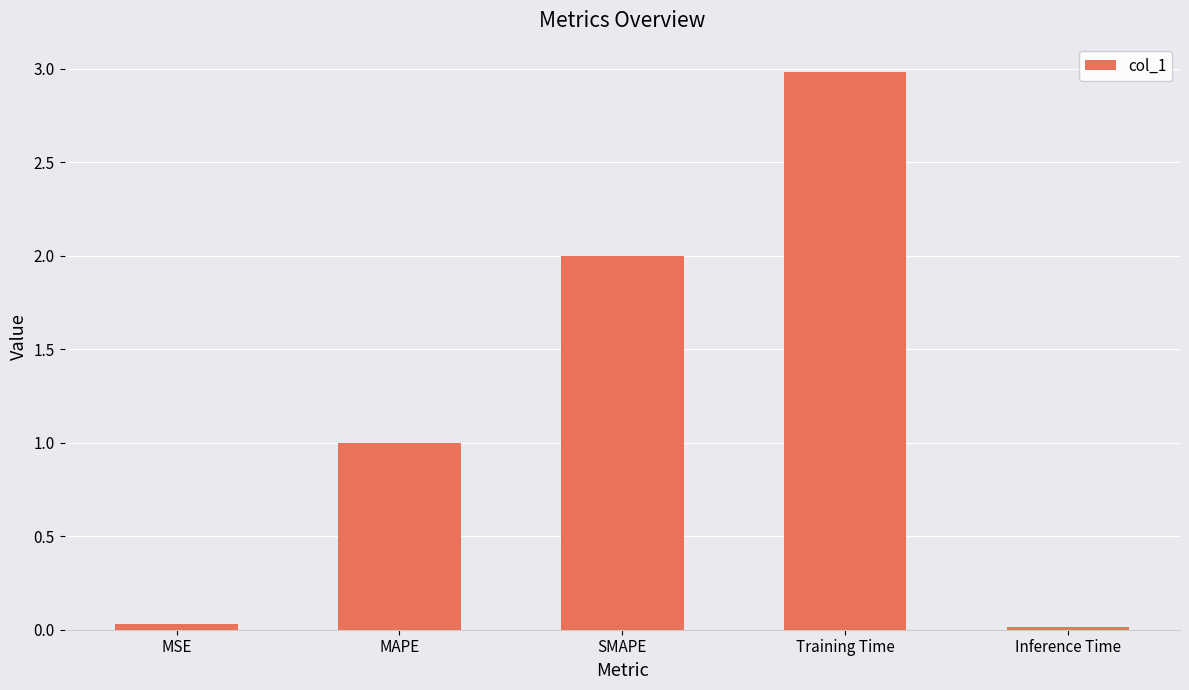

Does the chart contain any negative values?

No